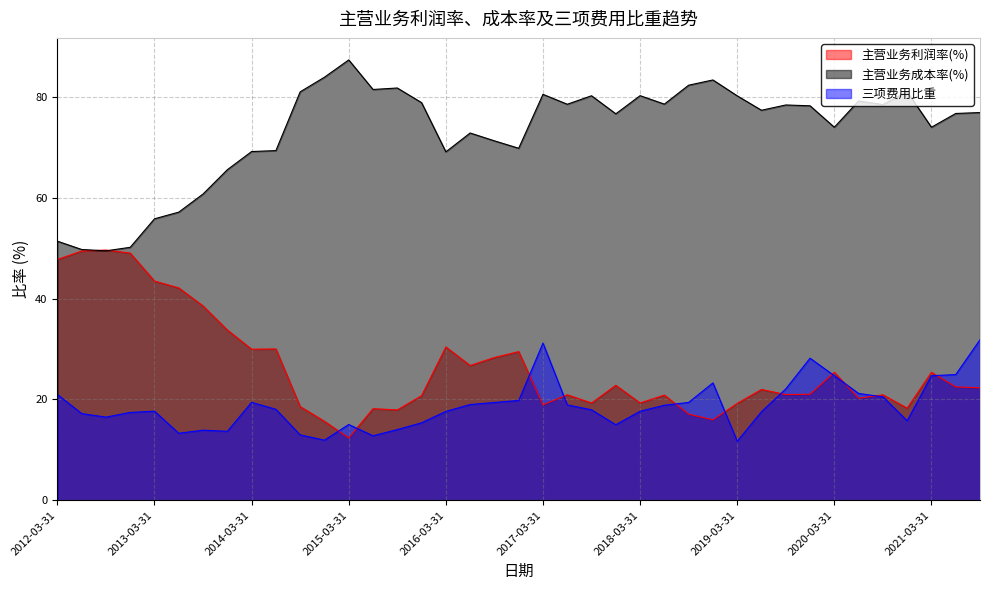

True or false: 主营业务成本率(%) and 三项费用比重 cross at least once.

False